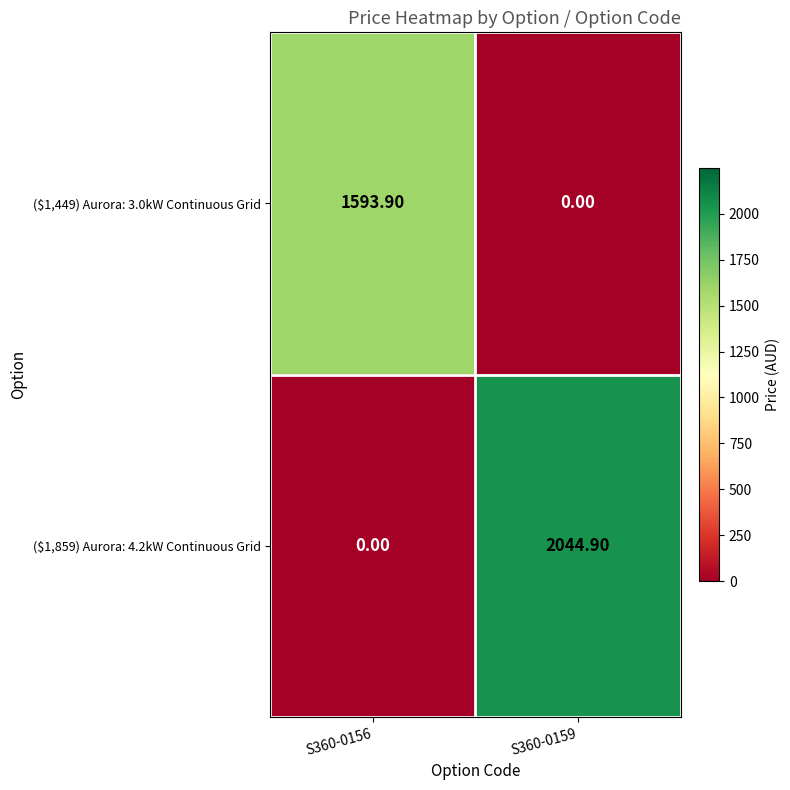

Which series has the largest total across all categories?

($1,859) Aurora: 4.2kW Continuous Grid